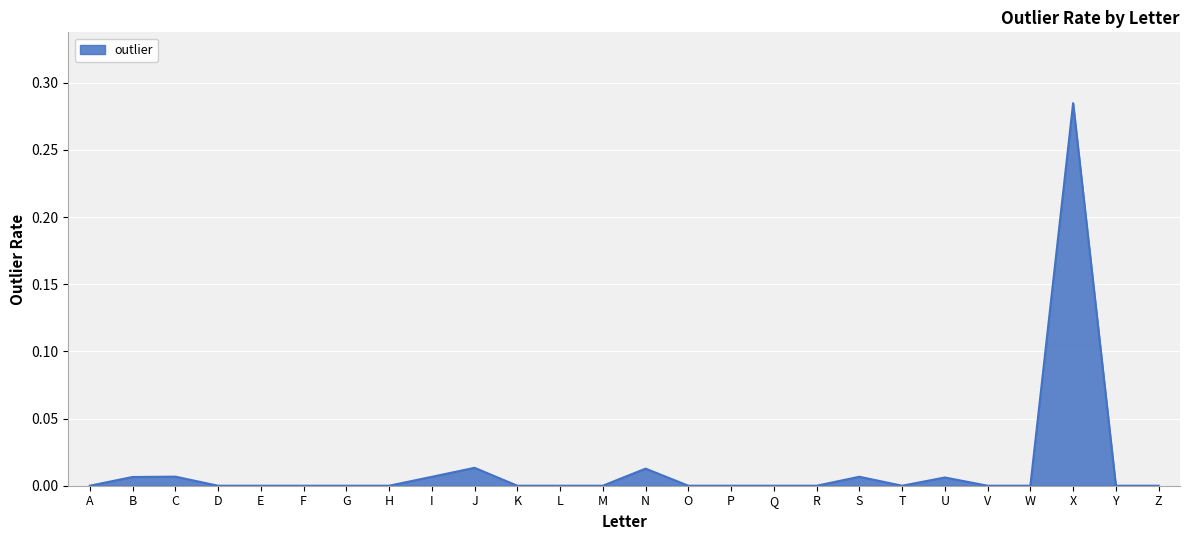

The value at K is -0.1. True or false?

False